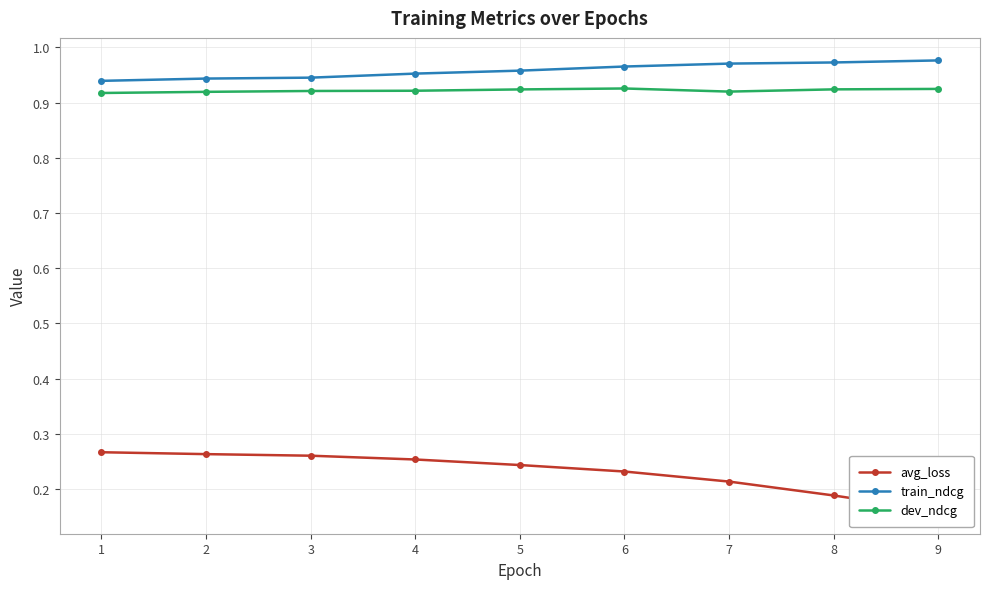

Which category has the highest value across all series?

9